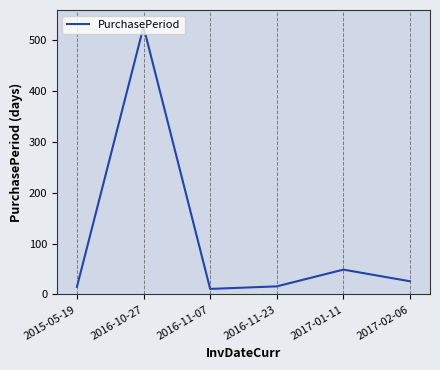

What is the difference between the second highest and second lowest values?

34